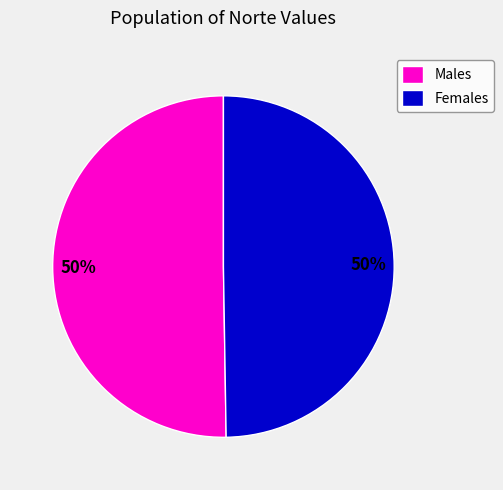

Is it true that Females is 50% of the pie?

True